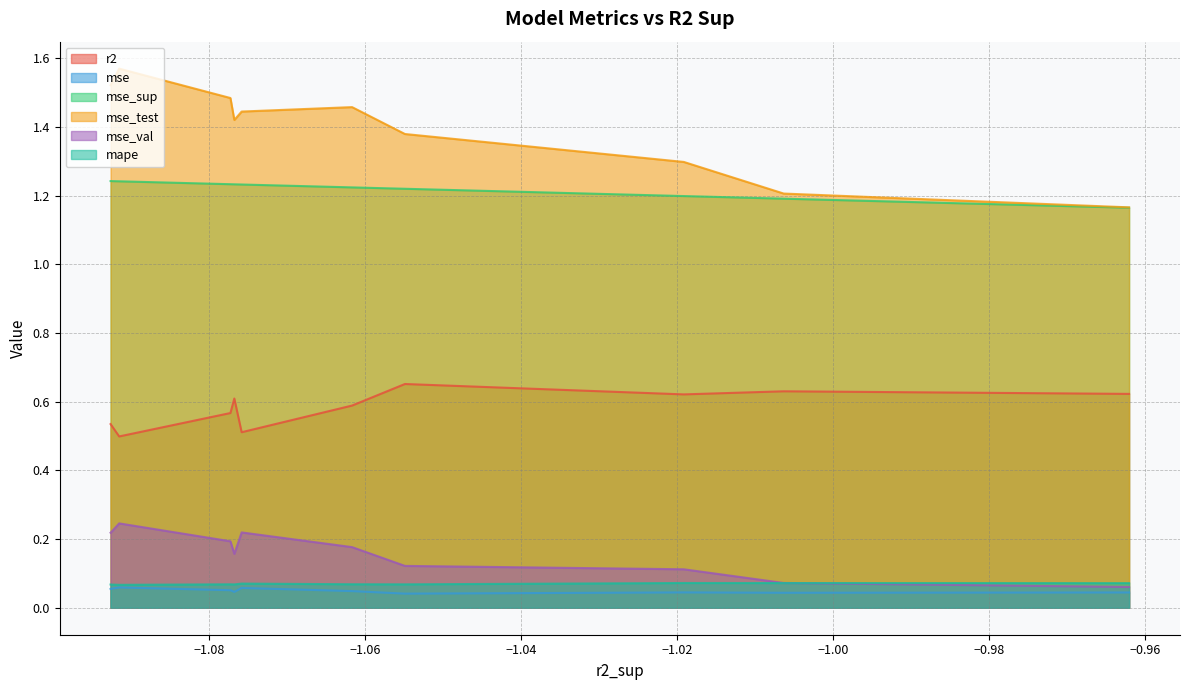

Which series has the widest spread of values?

mse_test